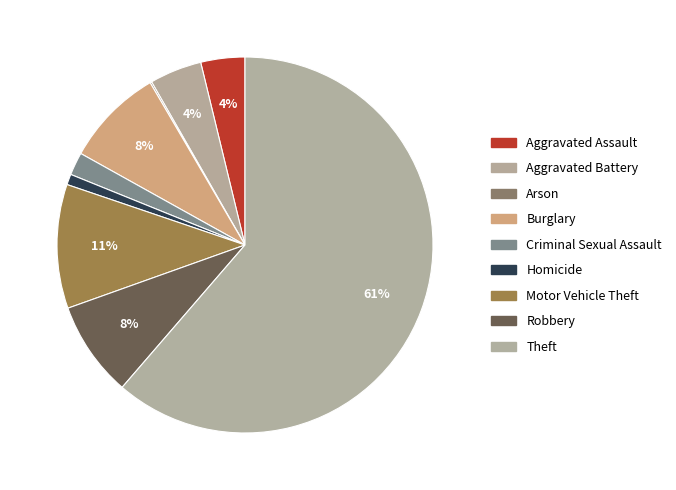

Rank the categories by value from highest to lowest.

Theft, Motor Vehicle Theft, Burglary, Robbery, Aggravated Battery, Aggravated Assault, Criminal Sexual Assault, Homicide, Arson